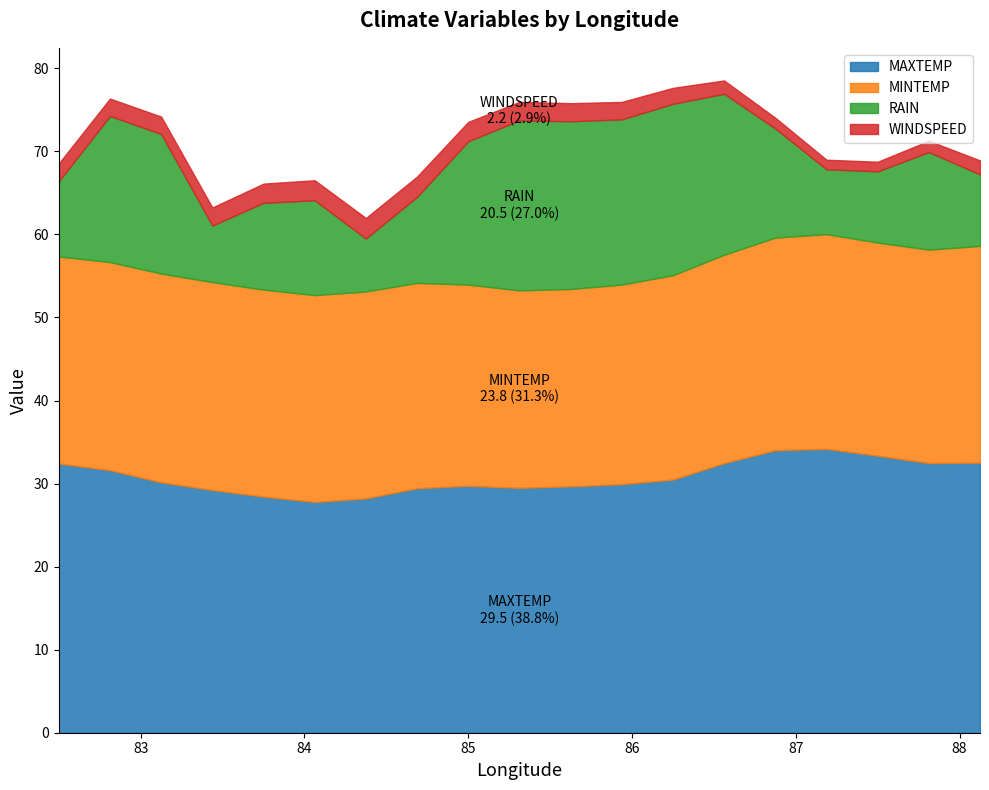

What is the label of the 6th point from the right?

86.5625